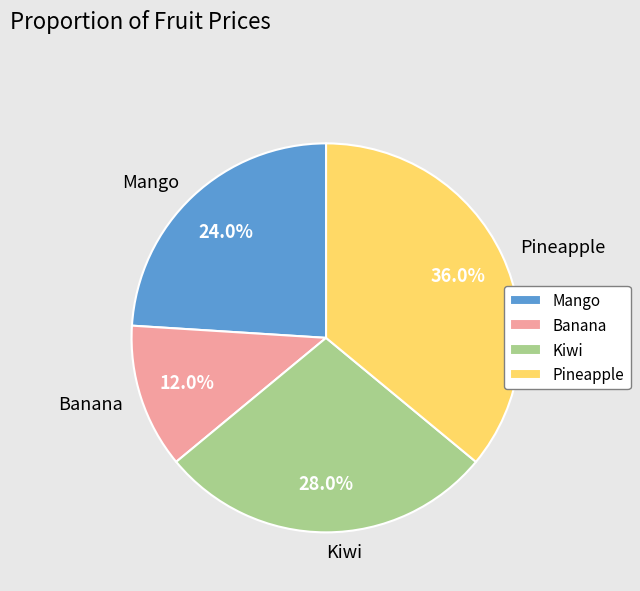

Is it true that Kiwi is 28% of the pie?

True